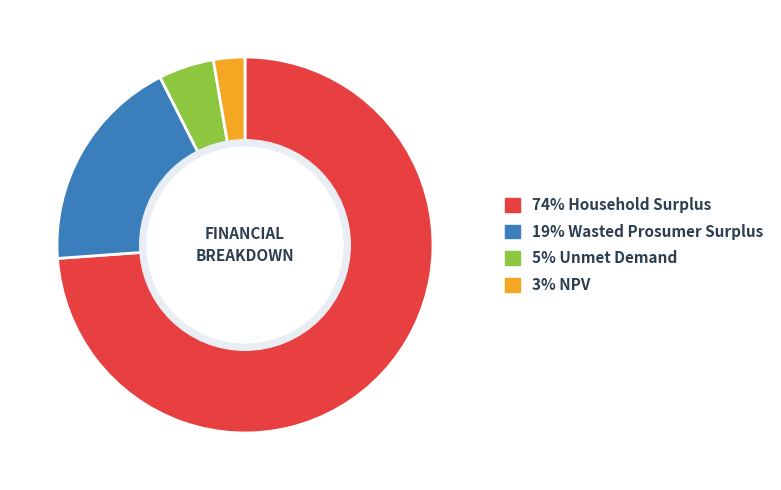

How many segments does this pie chart have?

4